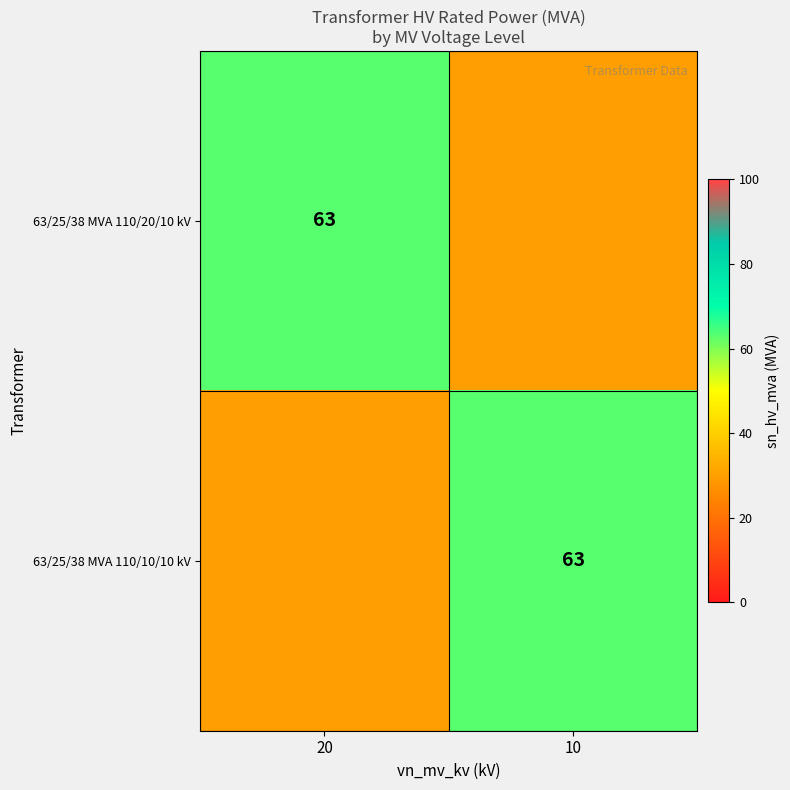

At which category is the sum across all series the highest?

20